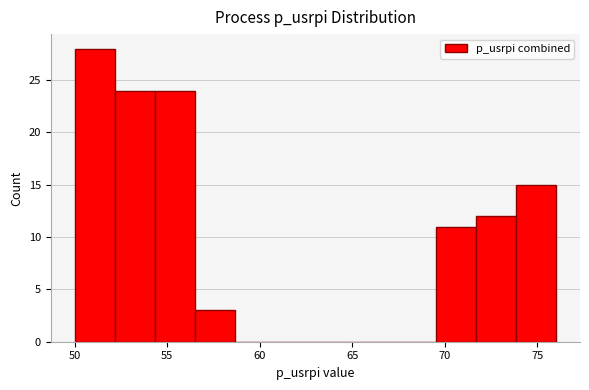

Which range on the x-axis has the tallest bar?

50.0 to 52.0